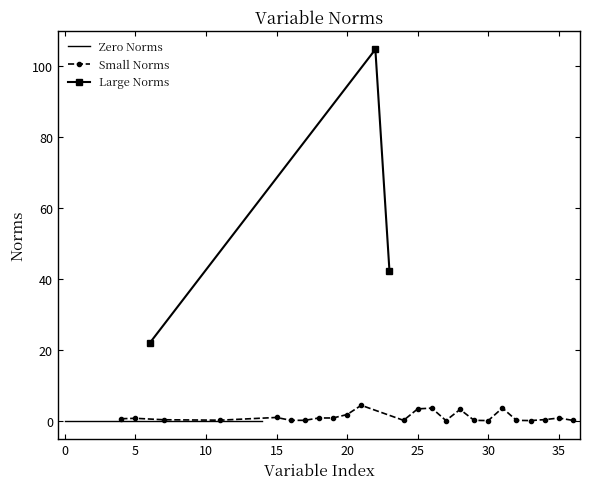

True or false: the data has more than 2 interior local peaks.

True